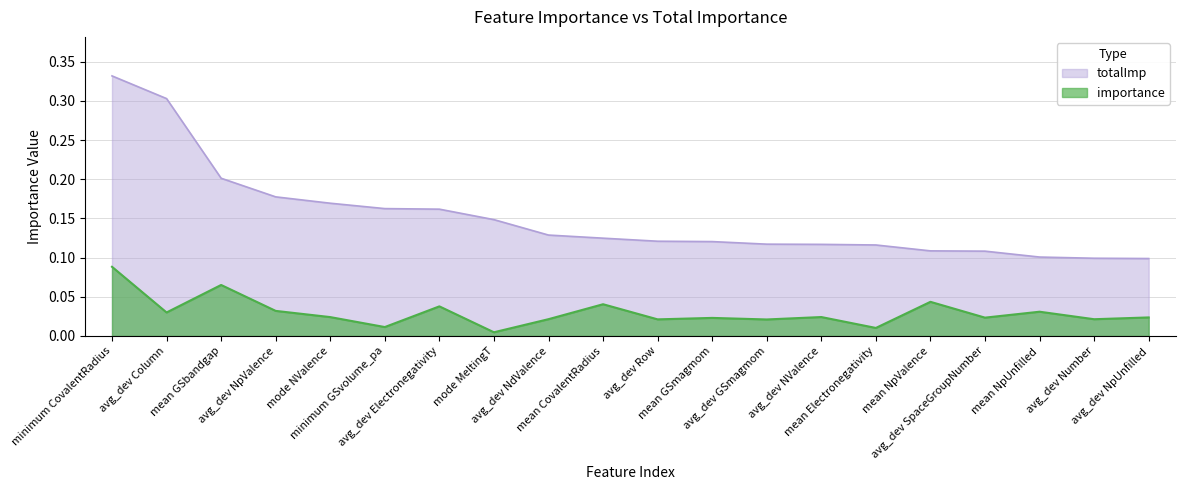

What is the total value across all series at mean NpUnfilled?

0.1